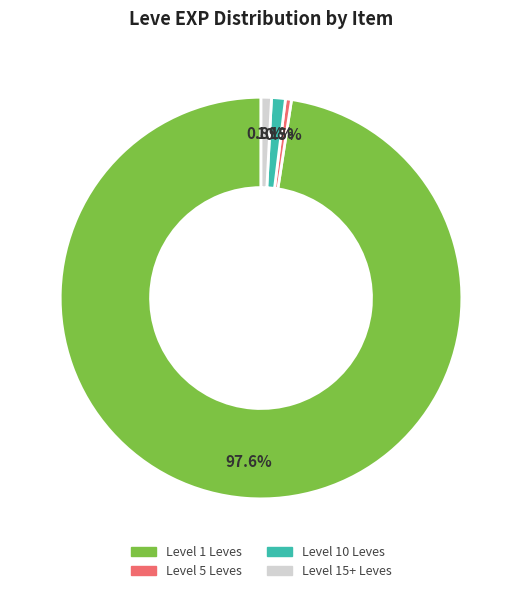

To the nearest percent, what is the average slice percentage?

25%